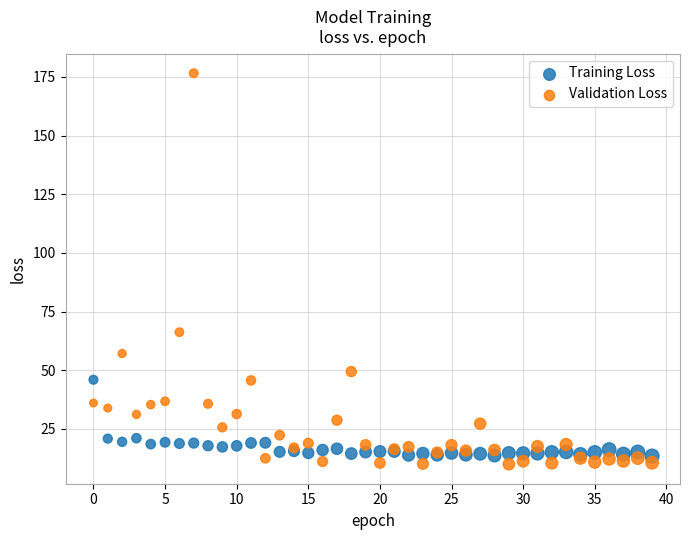

Which series reaches the minimum Y coordinate?

Validation Loss